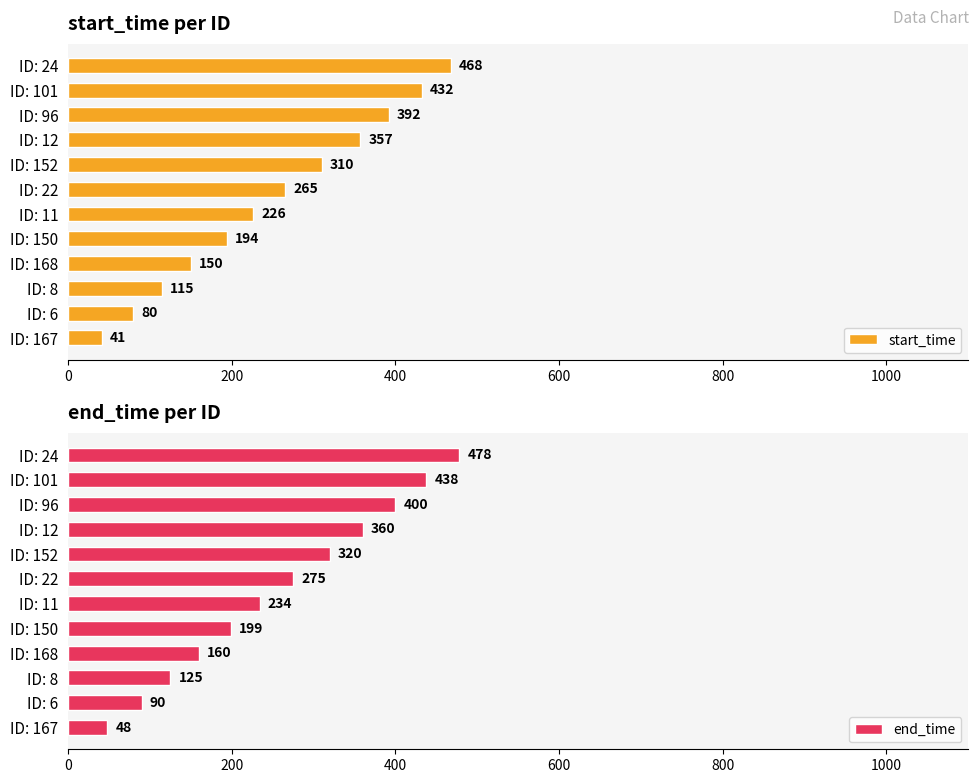

List the series in order of their peak value, lowest first.

start_time, end_time